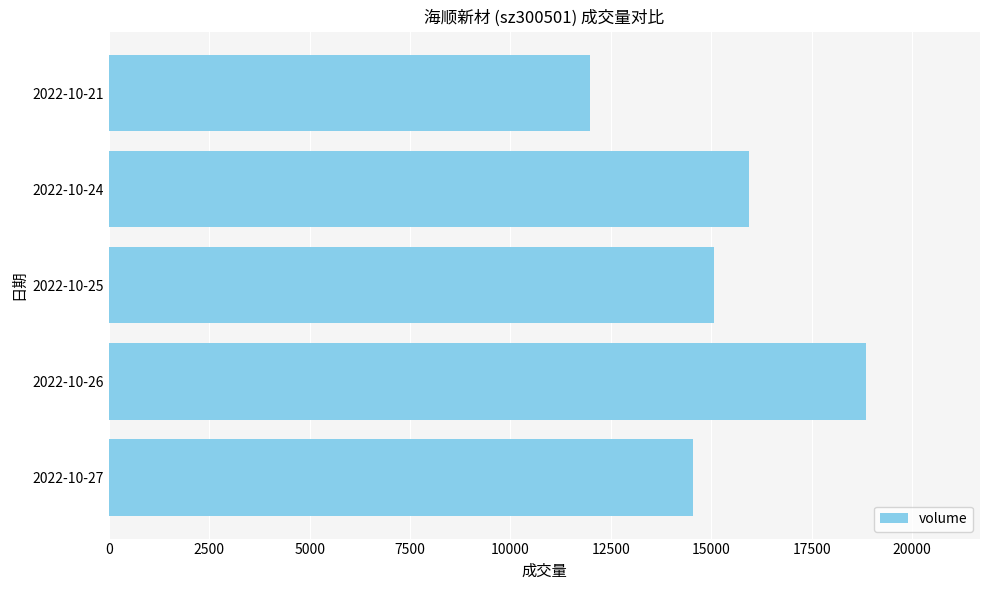

Rank the categories by value from highest to lowest.

2022-10-26, 2022-10-24, 2022-10-25, 2022-10-27, 2022-10-21